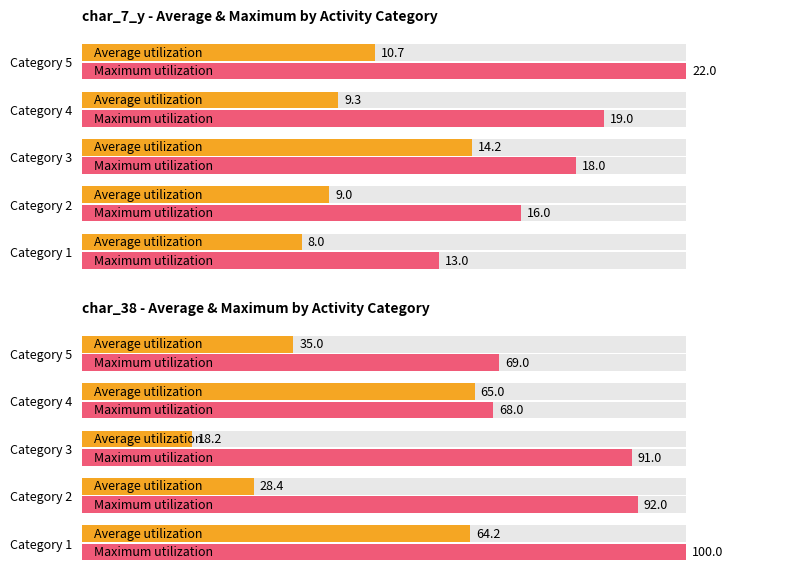

The Average utilization series shows 64.2 at Category 1. True or false?

True